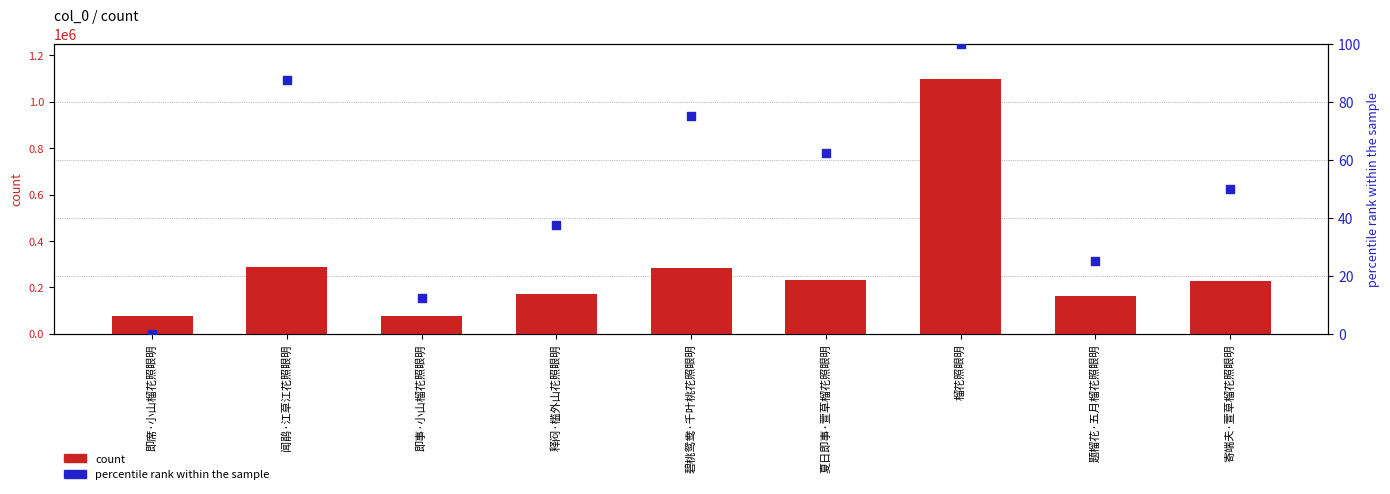

Which series contains the highest Y value?

count